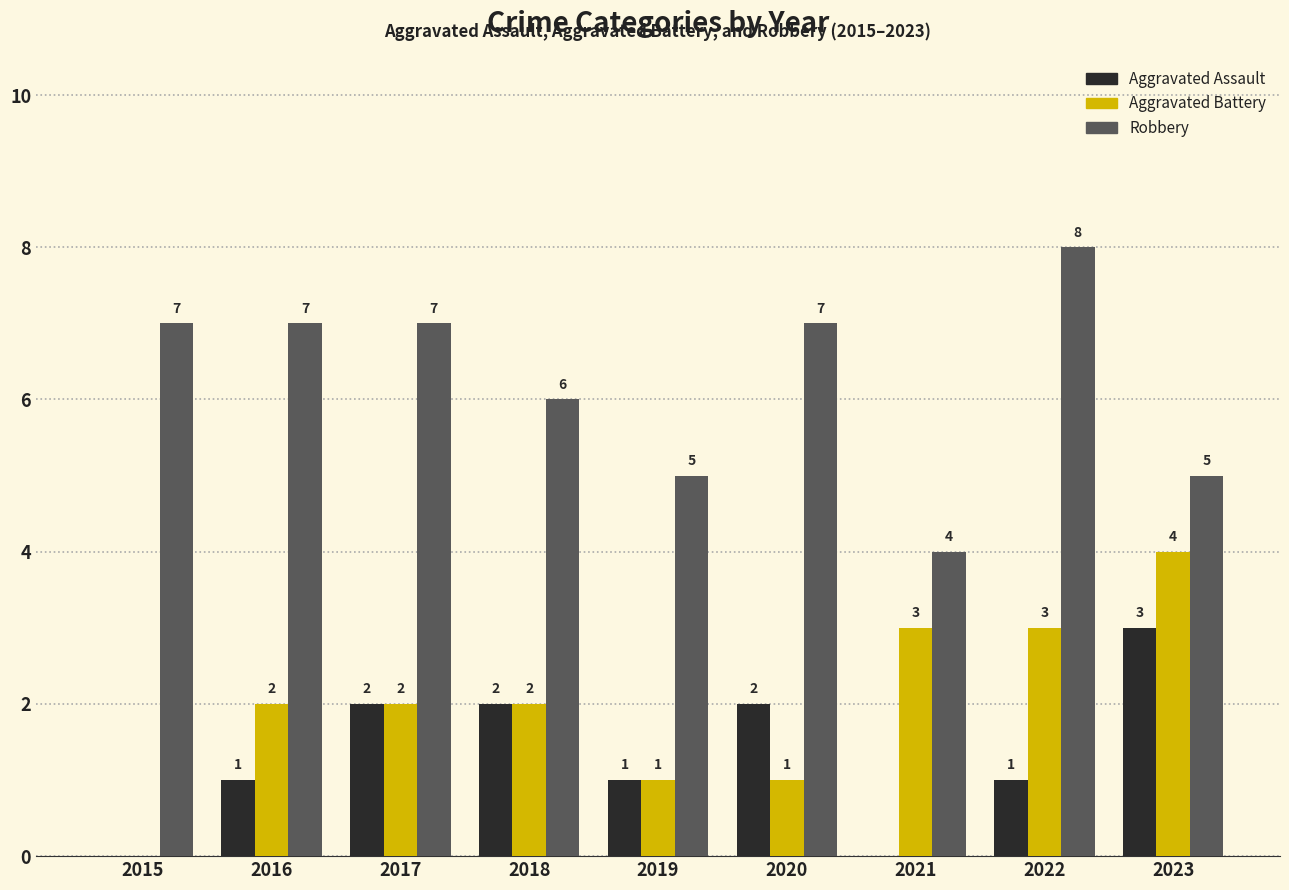

What is the average value of the Aggravated Assault series?

1